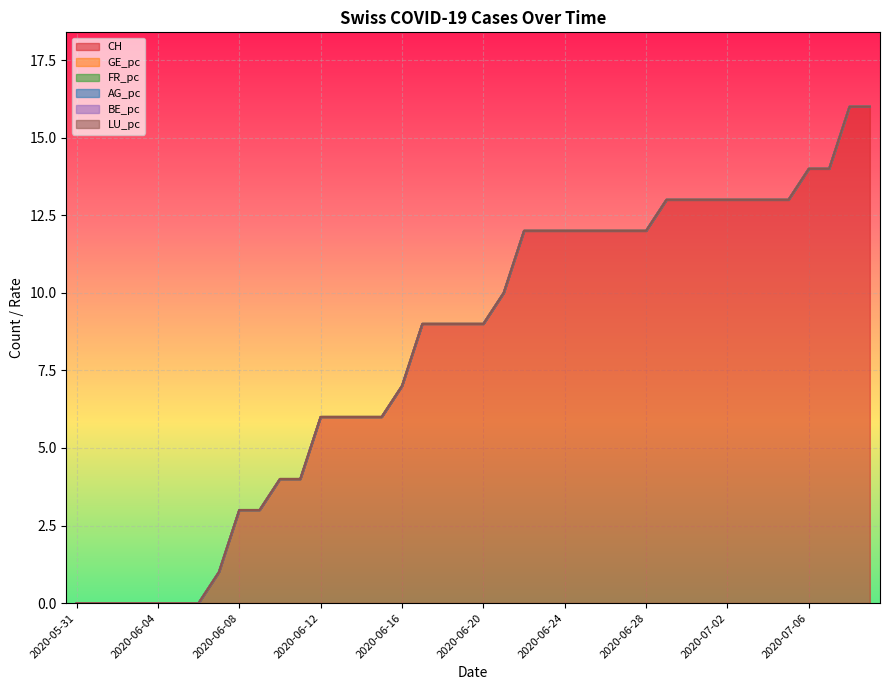

True or false: LU_pc and GE_pc cross at least once.

False